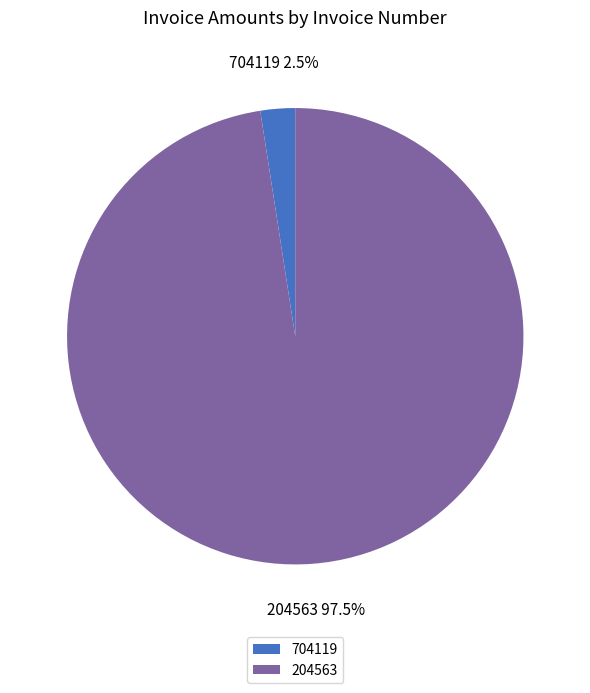

Between 704119 and 204563, which is larger?

204563